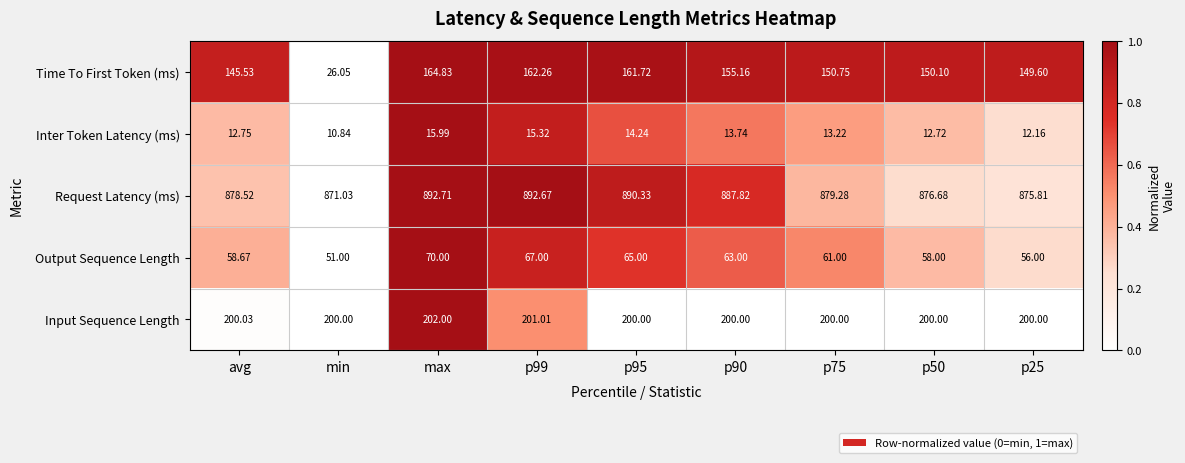

Where is Time To First Token (ms) nearest to the value 95?

avg